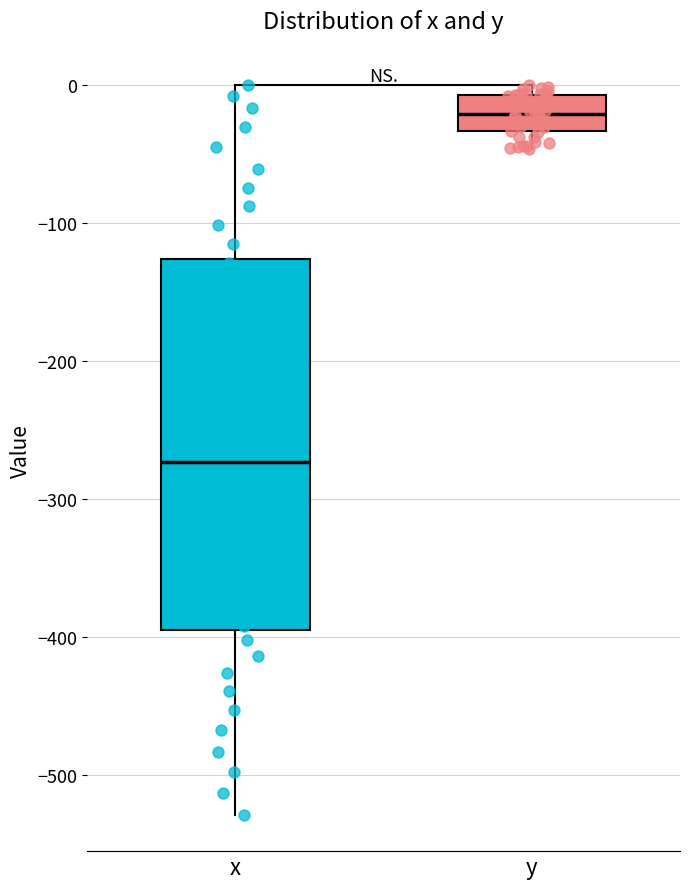

Where does the lower whisker of the box for x end on the y-axis? The values are not printed on the chart, so give them approximately, as read against the axis.

-530